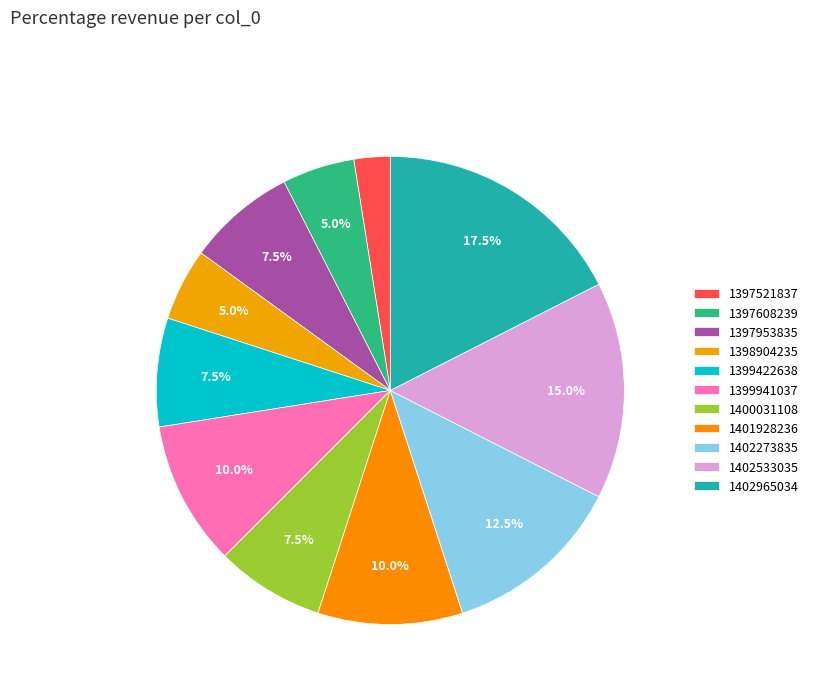

Which slice is the smallest?

1397521837